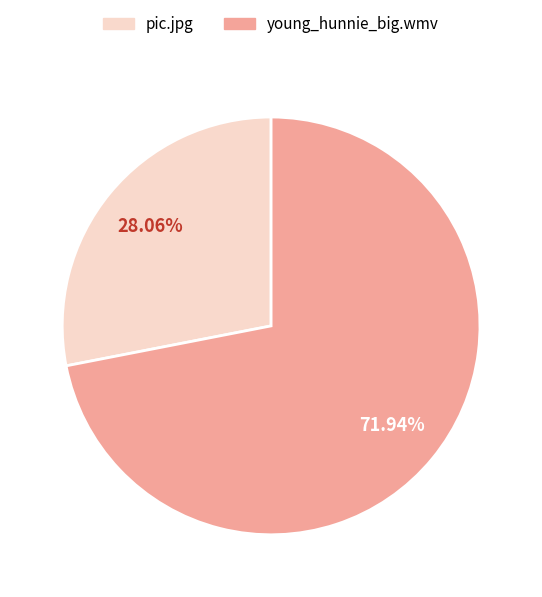

Is the sum of young_hunnie_big.wmv and pic.jpg greater than half?

Yes